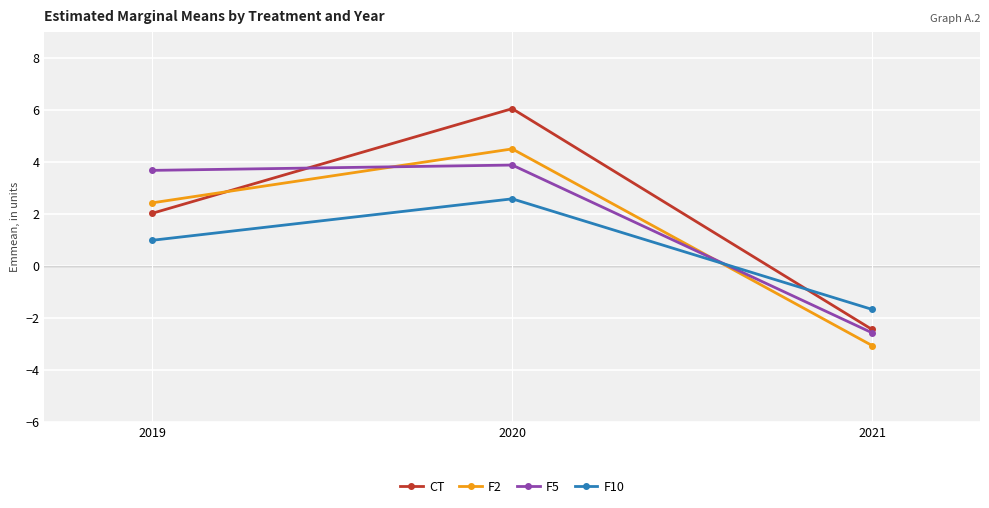

Reading right to left, list all the values displayed in this chart.

CT: 2021=-2.4	2020=6.0	2019=2.0
F2: 2021=-3.1	2020=4.5	2019=2.4
F5: 2021=-2.6	2020=3.9	2019=3.7
F10: 2021=-1.7	2020=2.6	2019=1.0